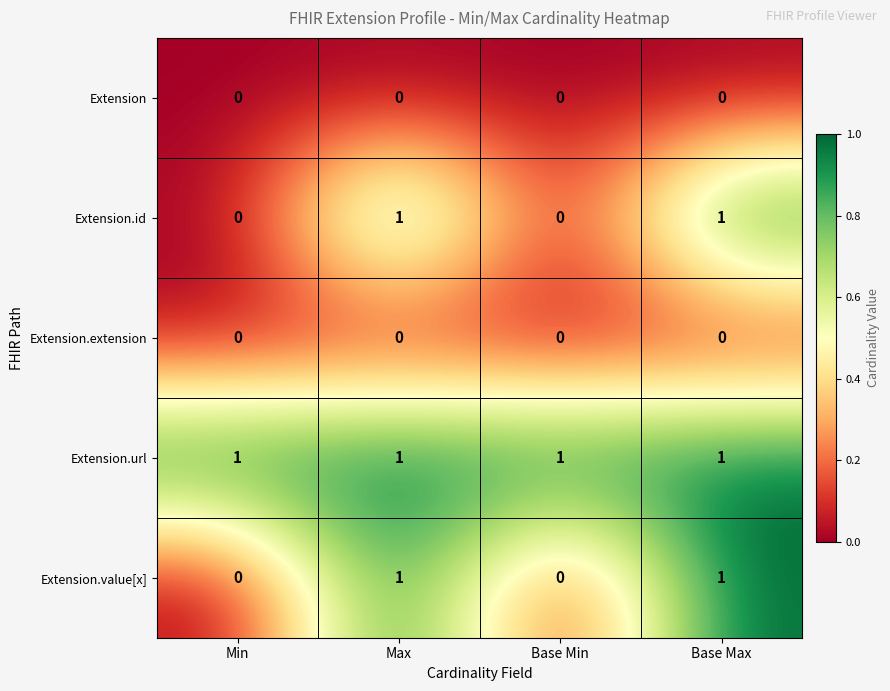

Reading left to right, what are all the values shown in this chart?

Extension: 0	0	0	0
Extension.id: 0	1	0	1
Extension.extension: 0	0	0	0
Extension.url: 1	1	1	1
Extension.value[x]: 0	1	0	1